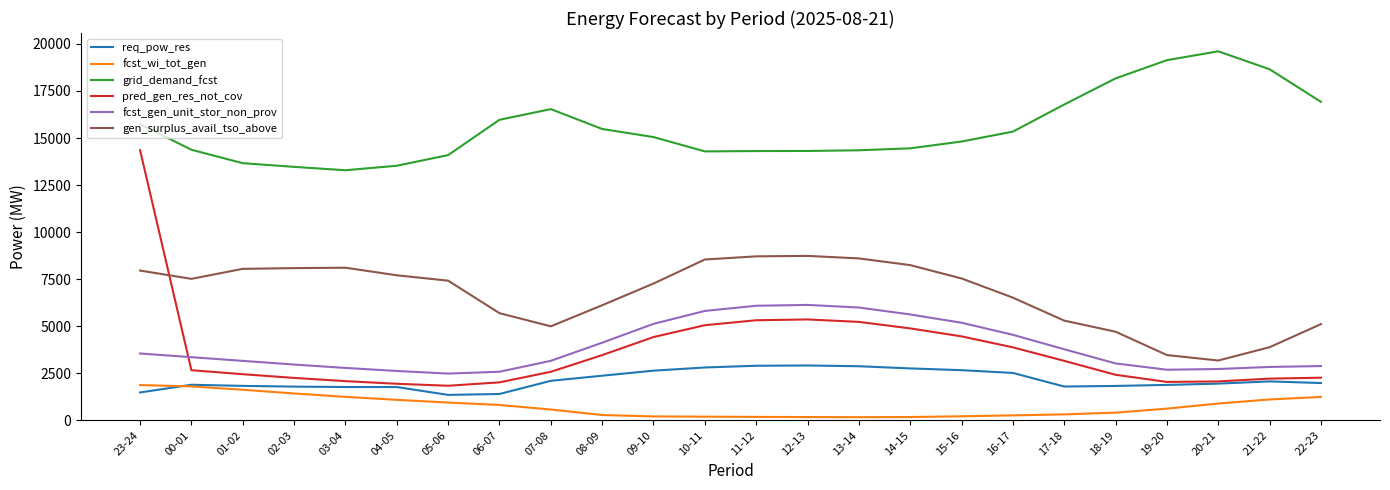

Which series has the widest spread of values?

pred_gen_res_not_cov